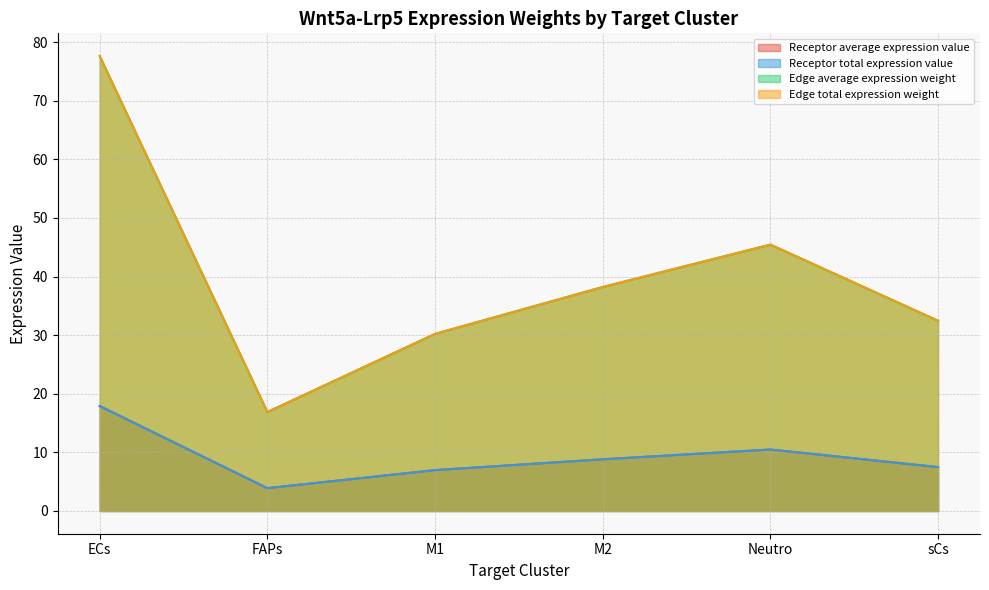

What is the sum of all Edge total expression weight values?

240.8